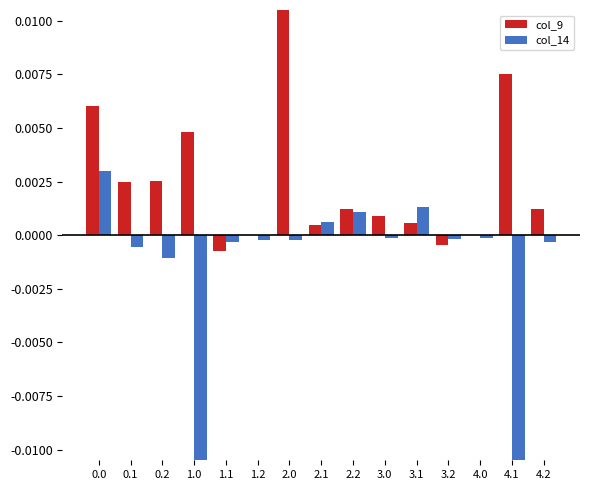

How many bars are there in total?

30